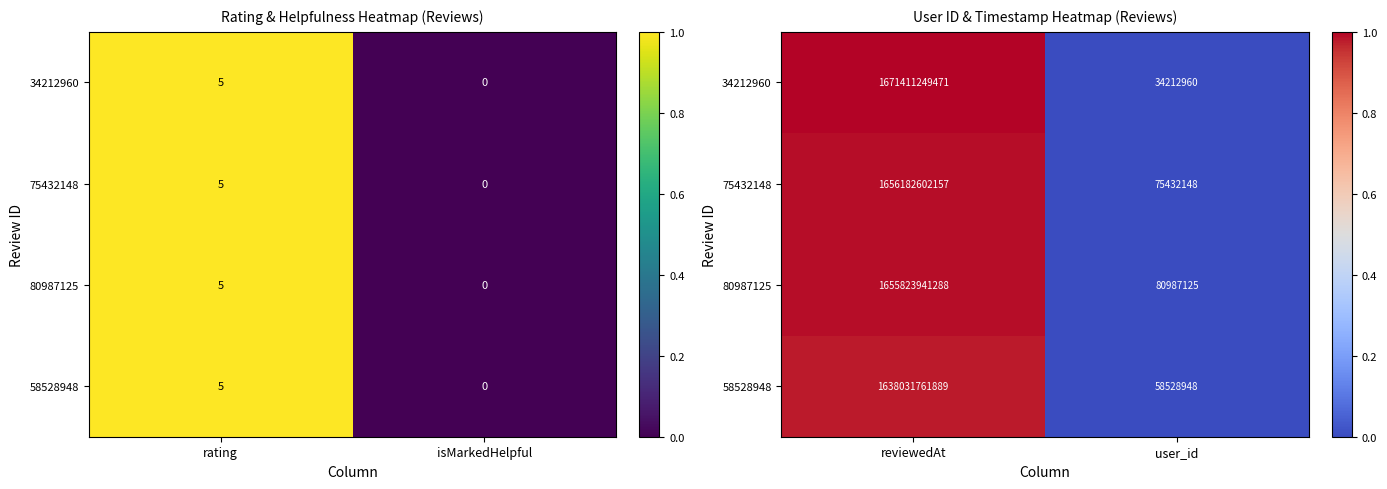

List the labels in order of 58528948 value, largest first.

reviewedAt, user_id